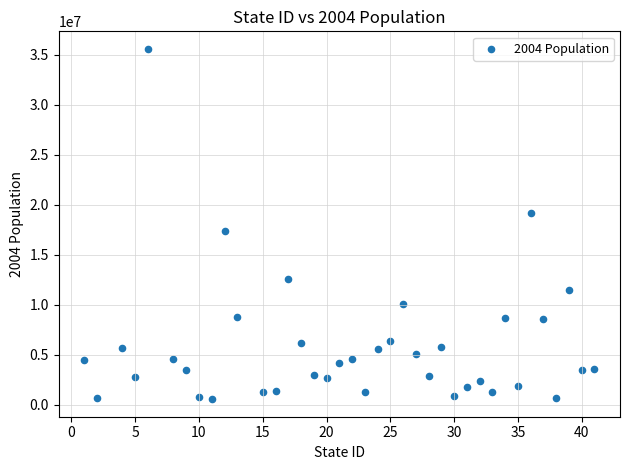

What is the range of Y values (max minus min)?

35006822